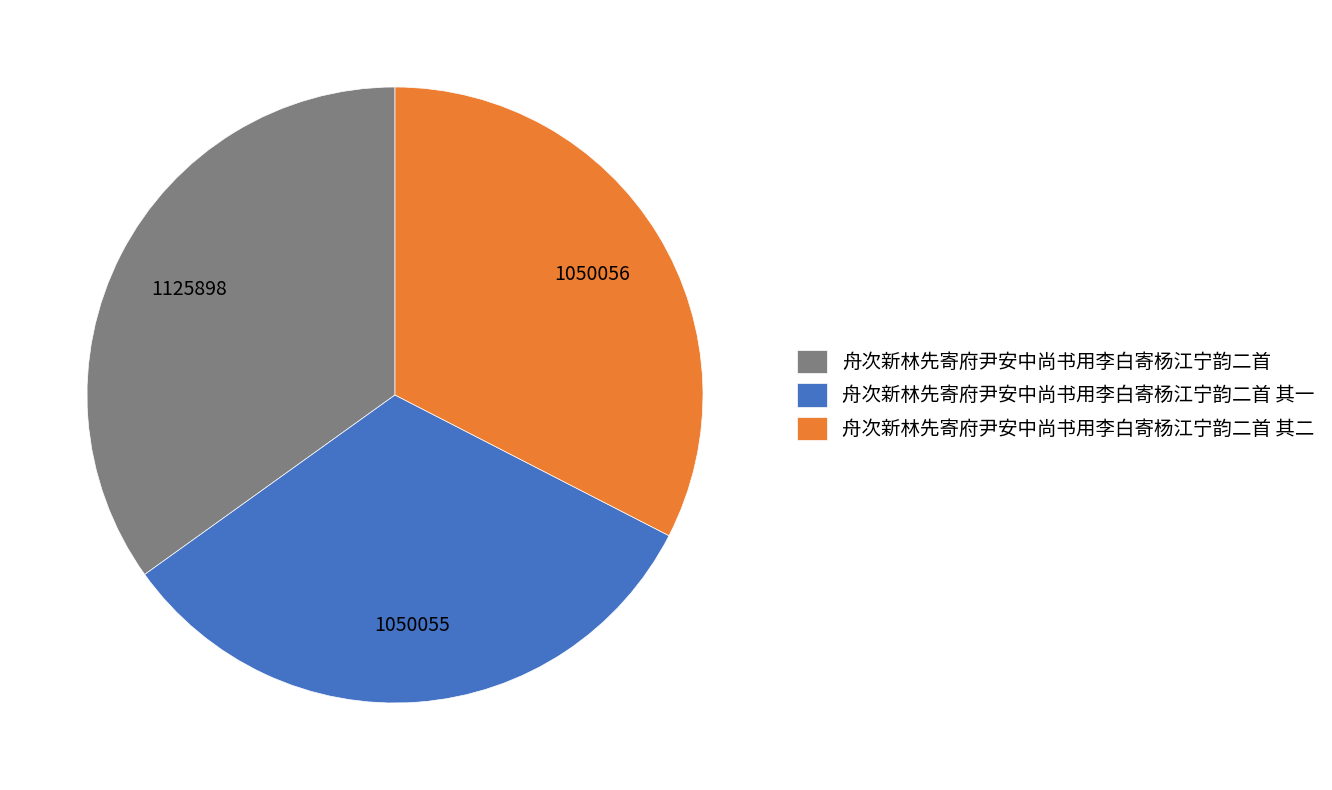

The 舟次新林先寄府尹安中尚书用李白寄杨江宁韵二首 其一 slice represents 33% of the pie. True or false?

True